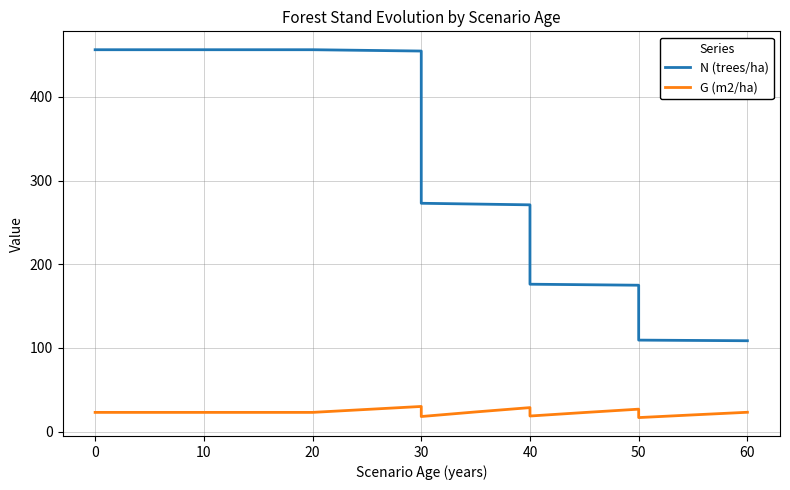

List the series in order of their peak value, lowest first.

G (m2/ha), N (trees/ha)